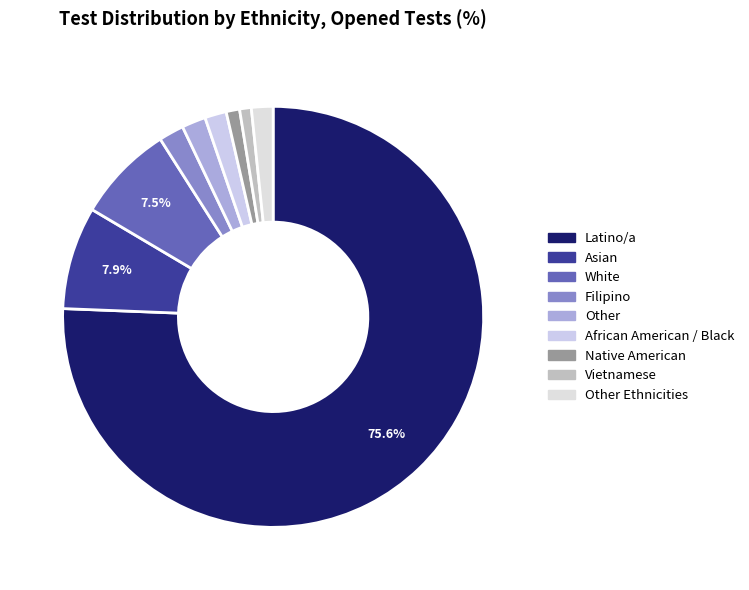

How many slices are in this pie chart?

9